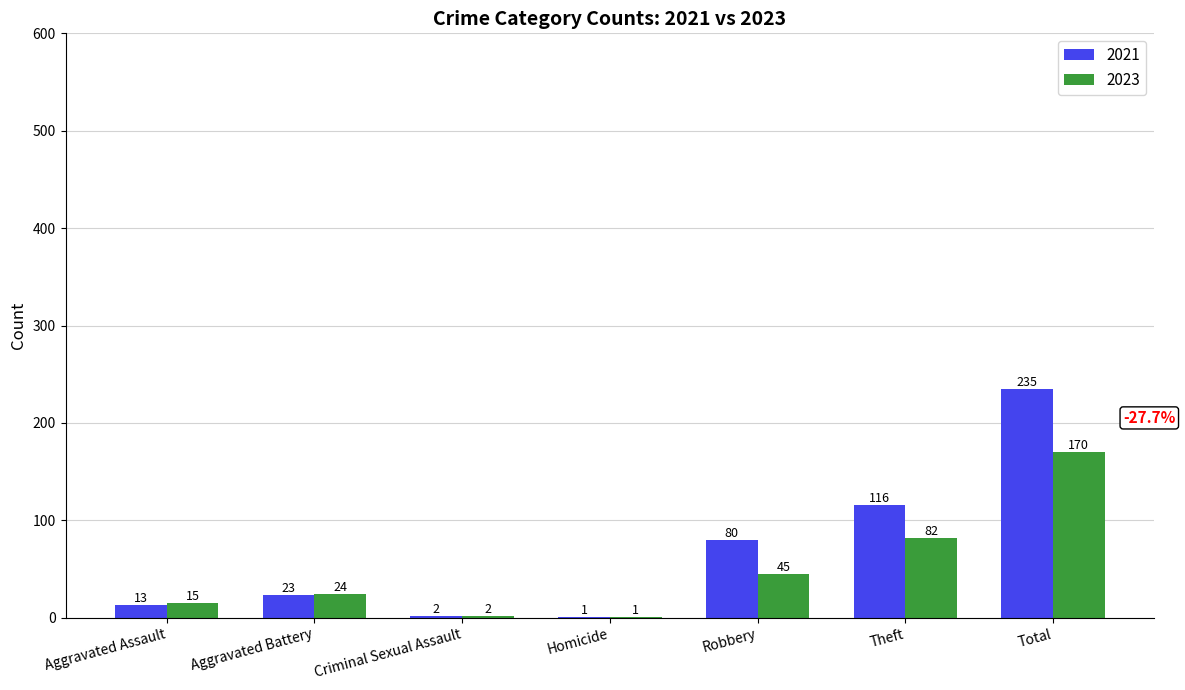

Which category has the highest value across all series?

Total